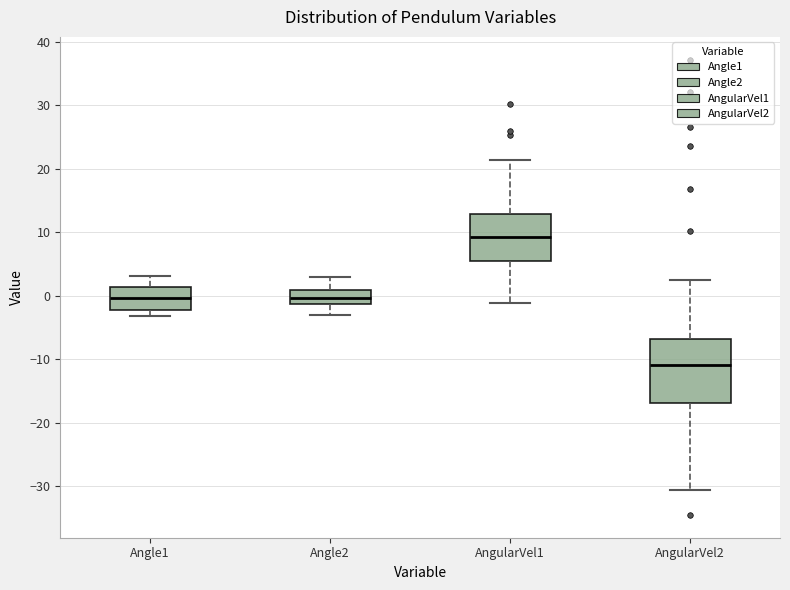

Where is the upper edge of the box for AngularVel2 on the y-axis? The values are not printed on the chart, so give them approximately, as read against the axis.

-7